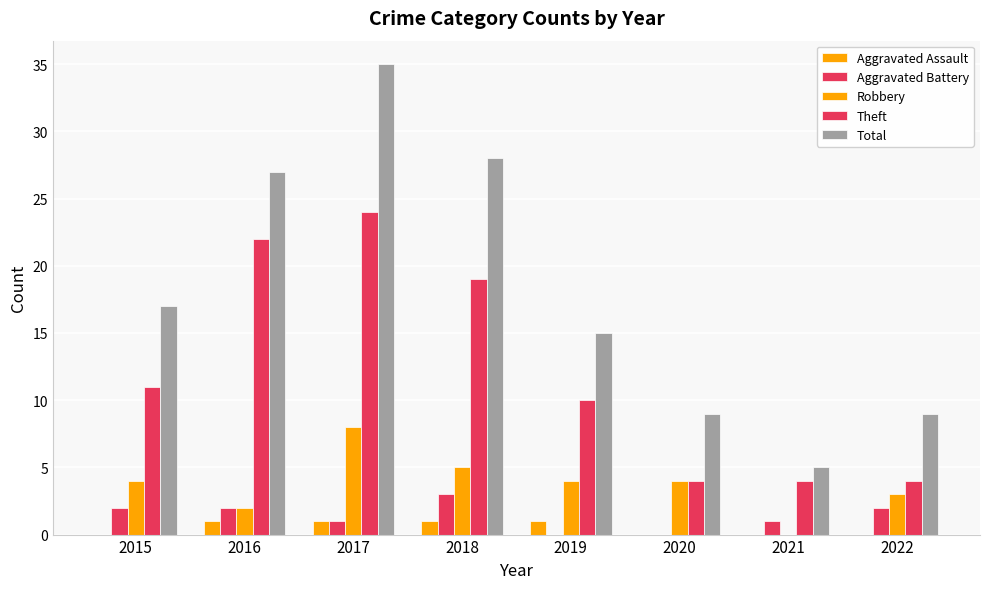

How many values in Robbery are above zero?

7